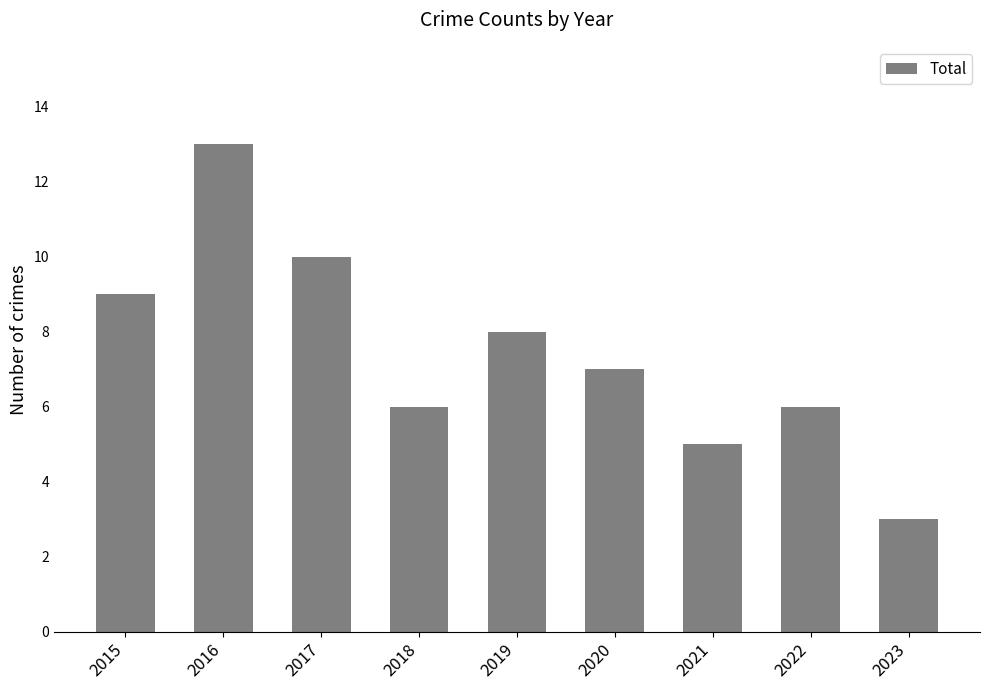

At which category does the chart reach its minimum across all series?

2023